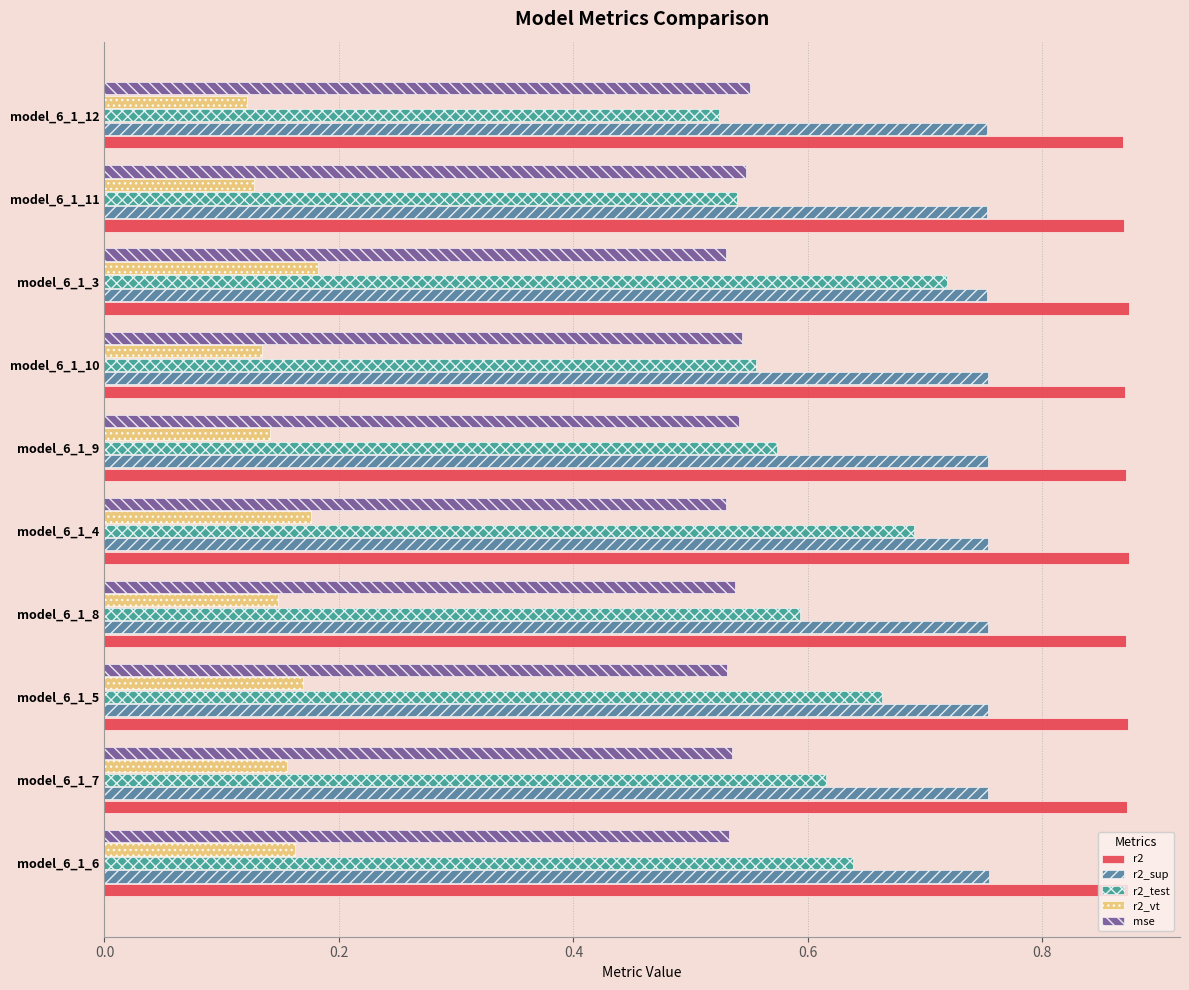

What are all the series names shown in the legend?

r2, r2_sup, r2_test, r2_vt, mse